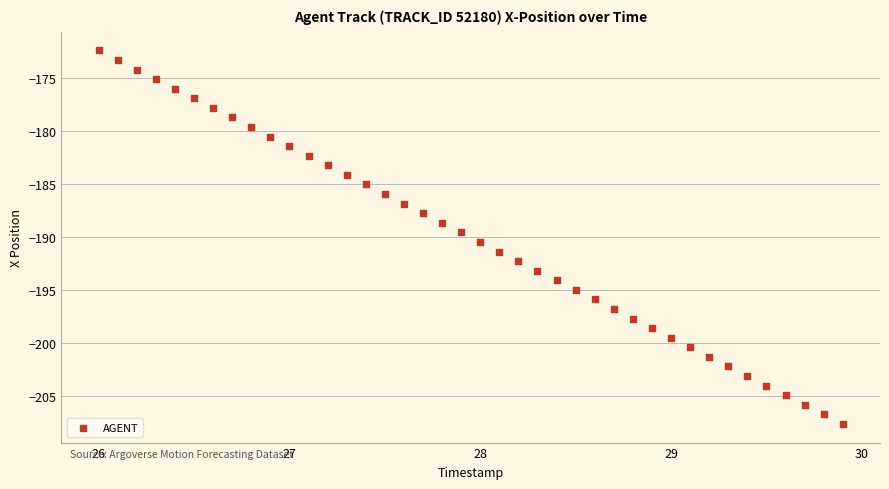

What is the range of Y values (max minus min)?

35.3